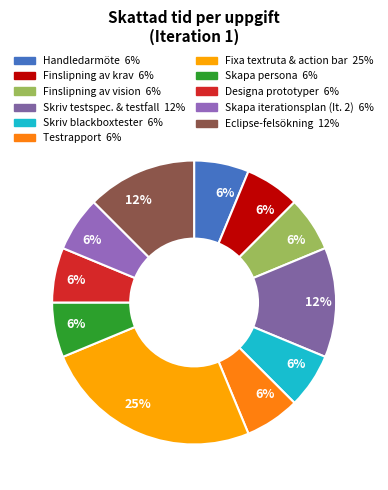

How many slices are in this pie chart?

11